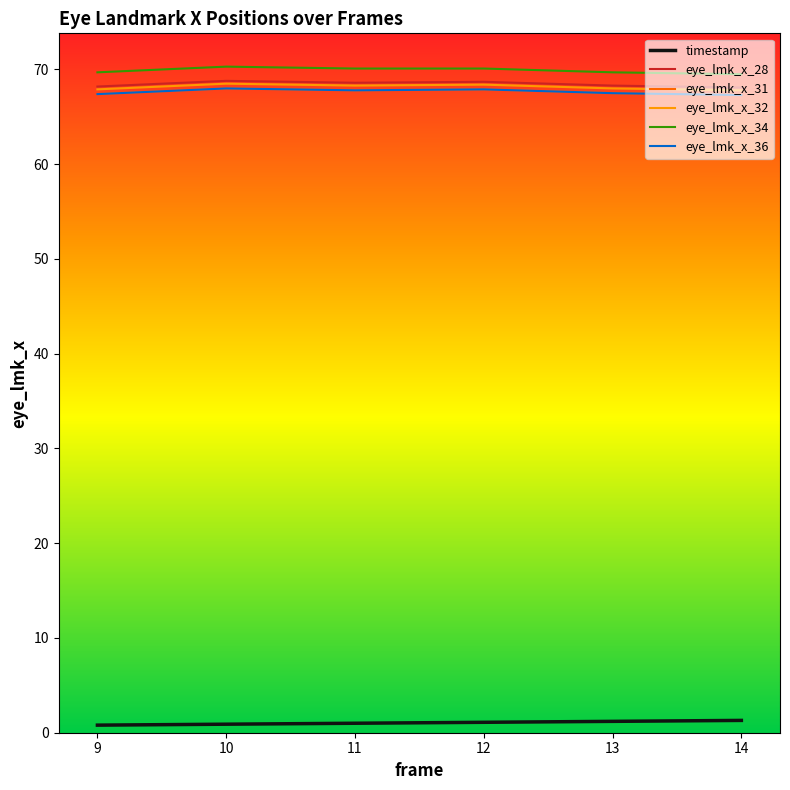

True or false: eye_lmk_x_32 and eye_lmk_x_34 cross at least once.

False